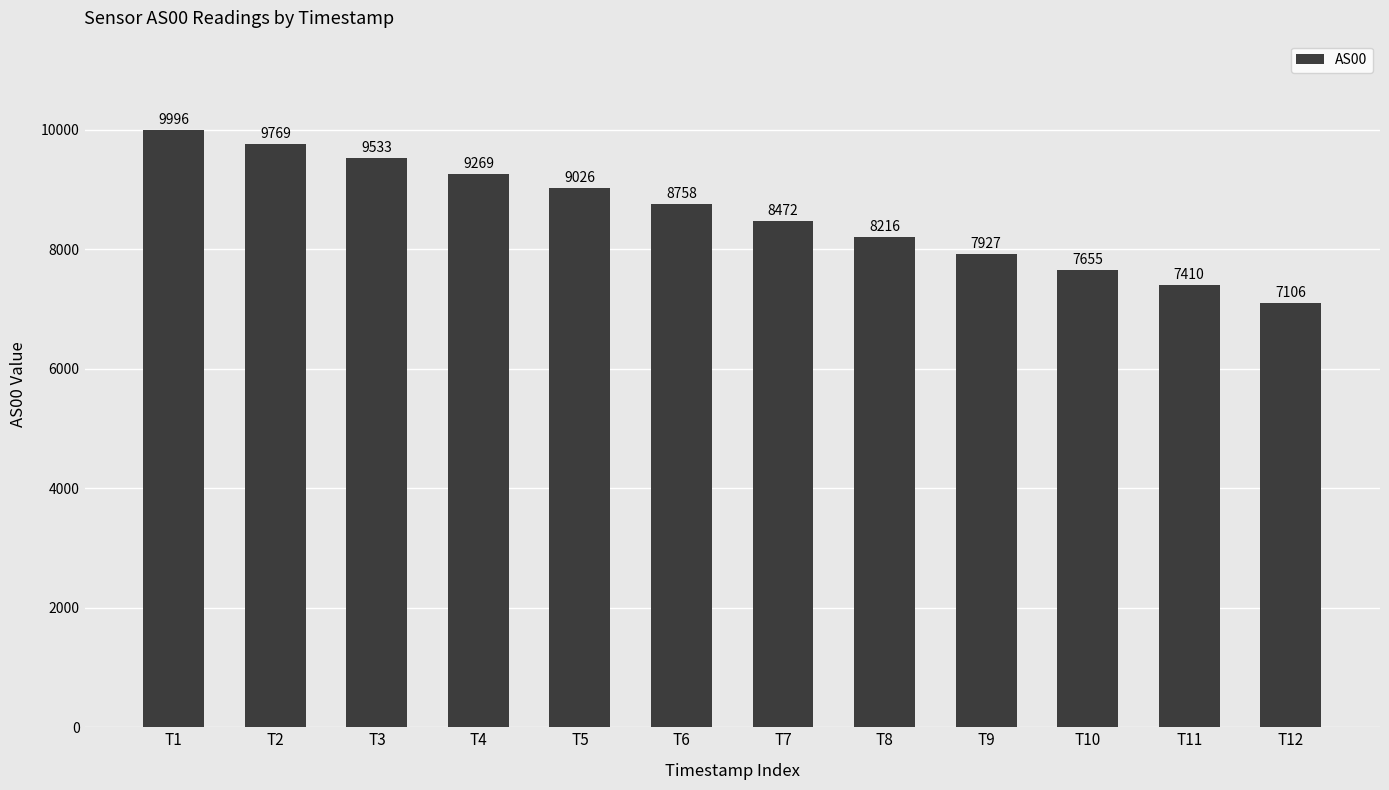

What is the maximum value shown in the chart?

9996